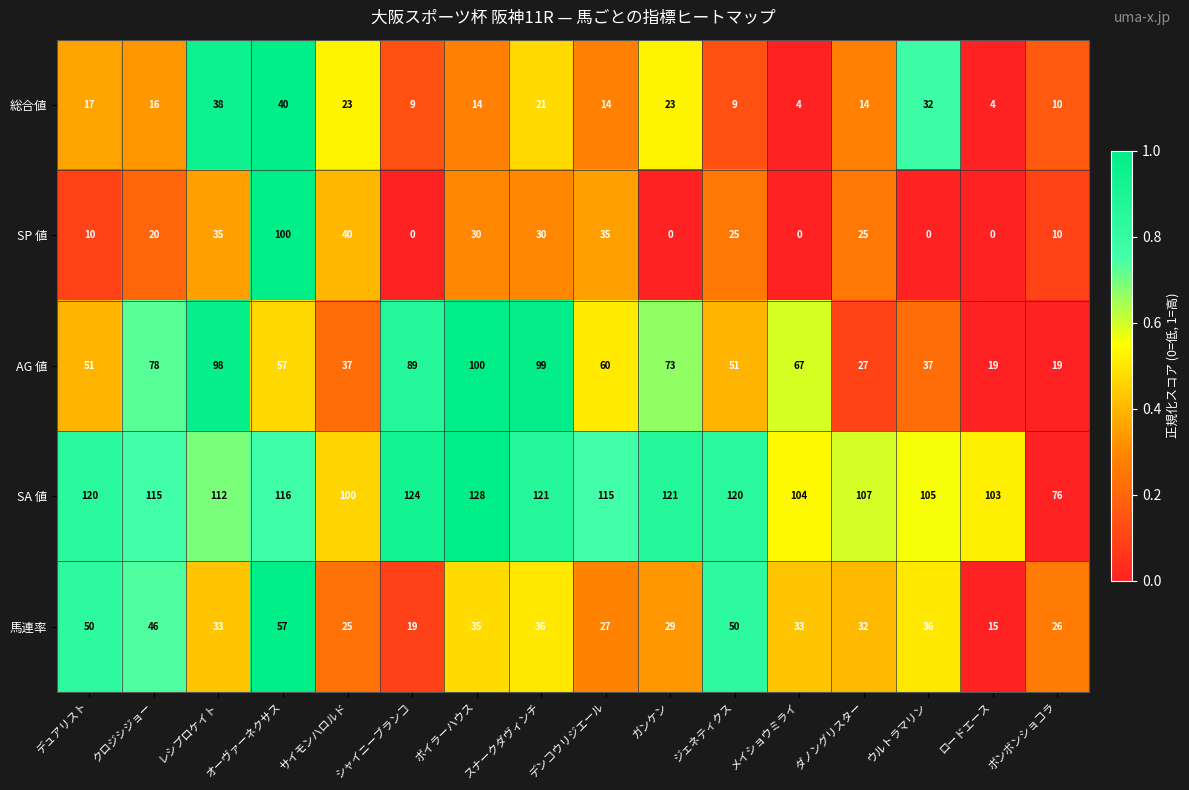

Rank the series at サイモンハロルド from highest to lowest value.

SA 値, SP 値, AG 値, 馬連率, 総合値